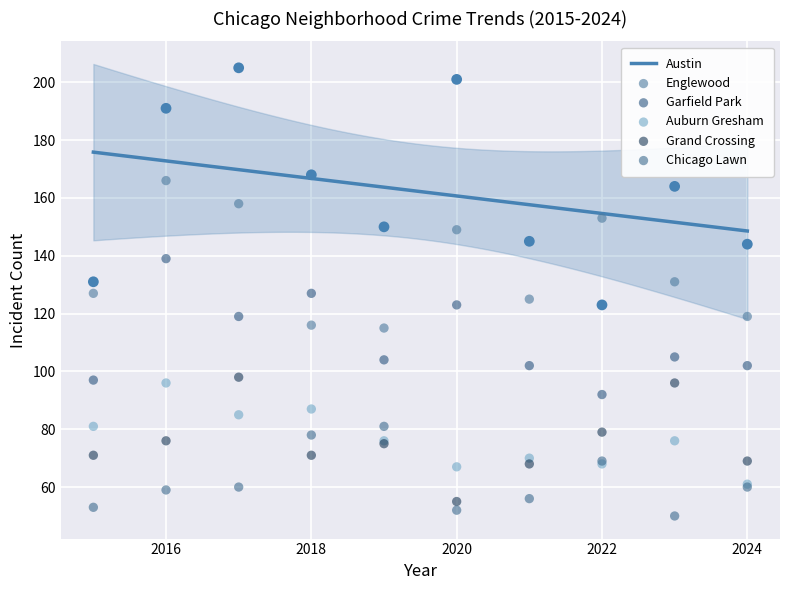

What are all the series names shown in the legend?

Austin, Englewood, Garfield Park, Auburn Gresham, Grand Crossing, Chicago Lawn